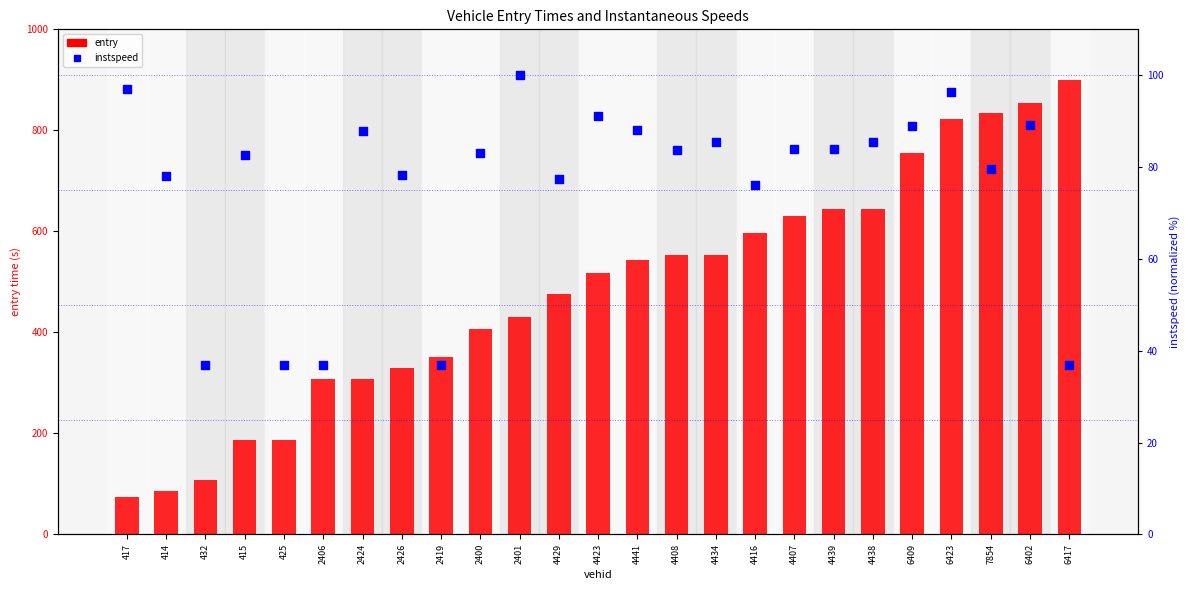

Is the value of entry at 414 greater than the value of instspeed at 4407?

Yes